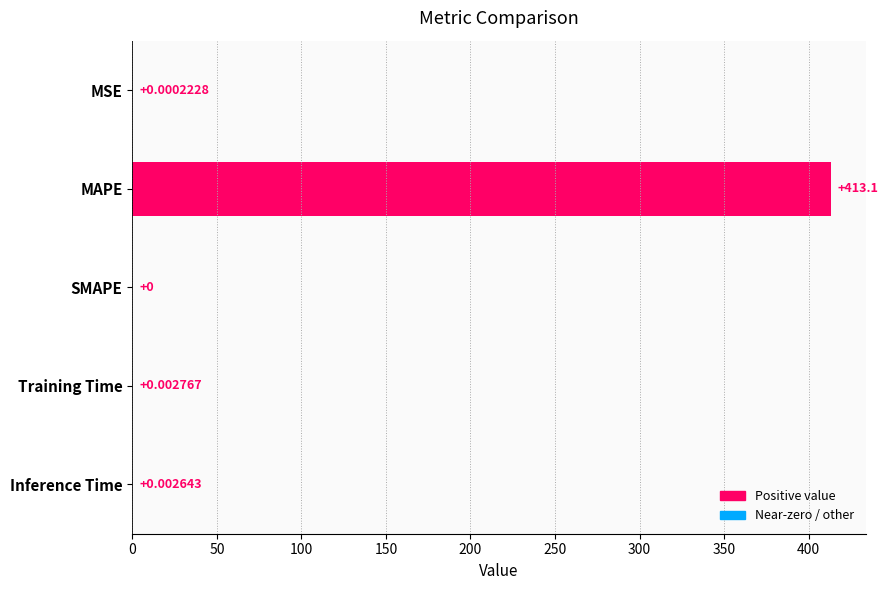

At which category does the chart reach its peak across all series?

MAPE